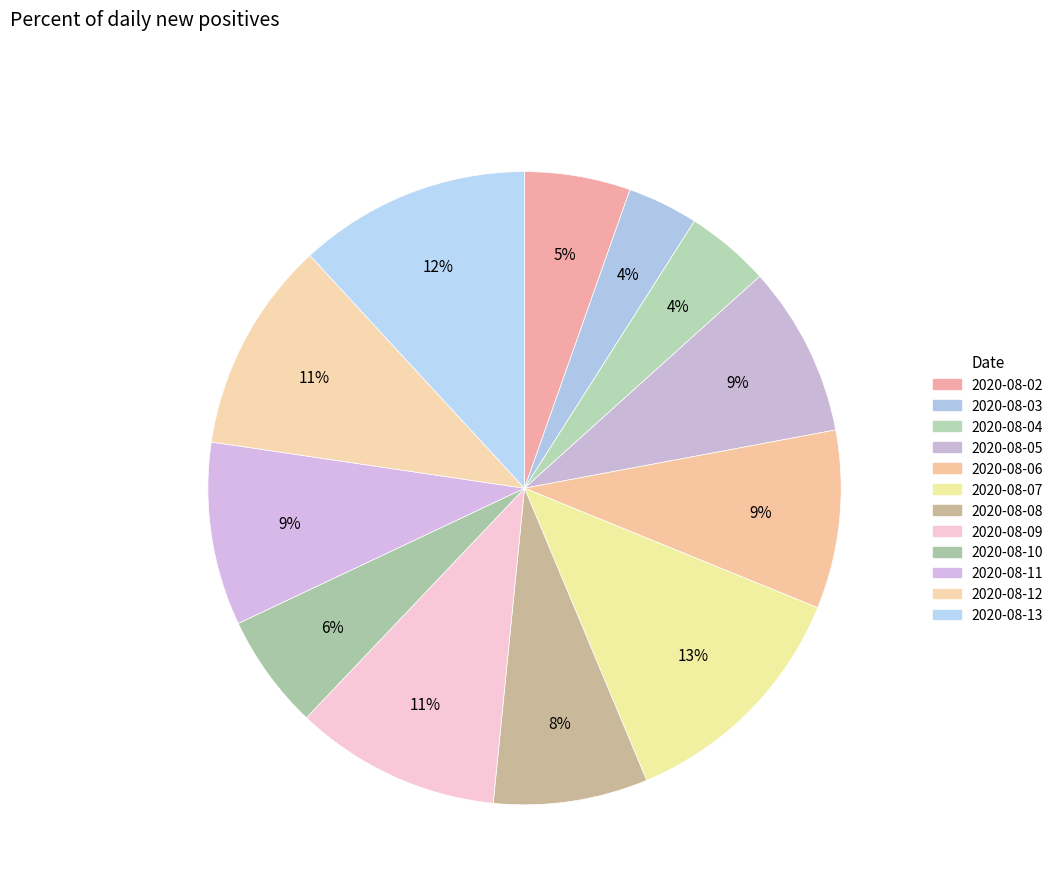

Which slice is the smallest?

2020-08-03